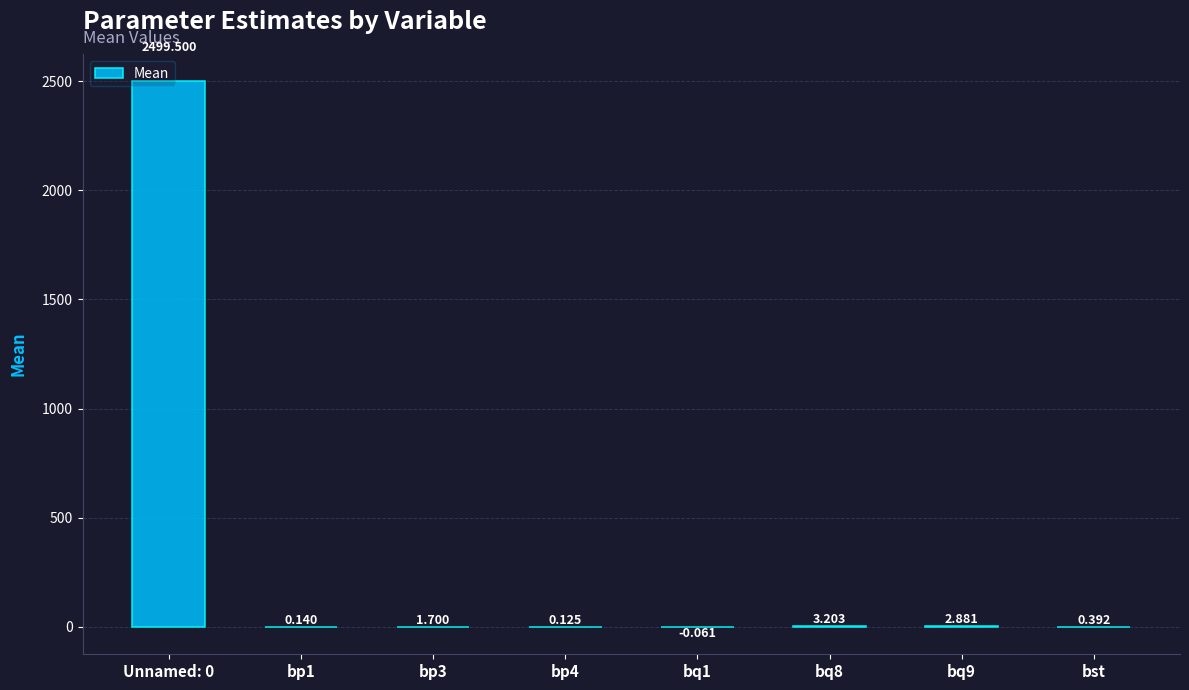

Read the value at bp3.

1.7